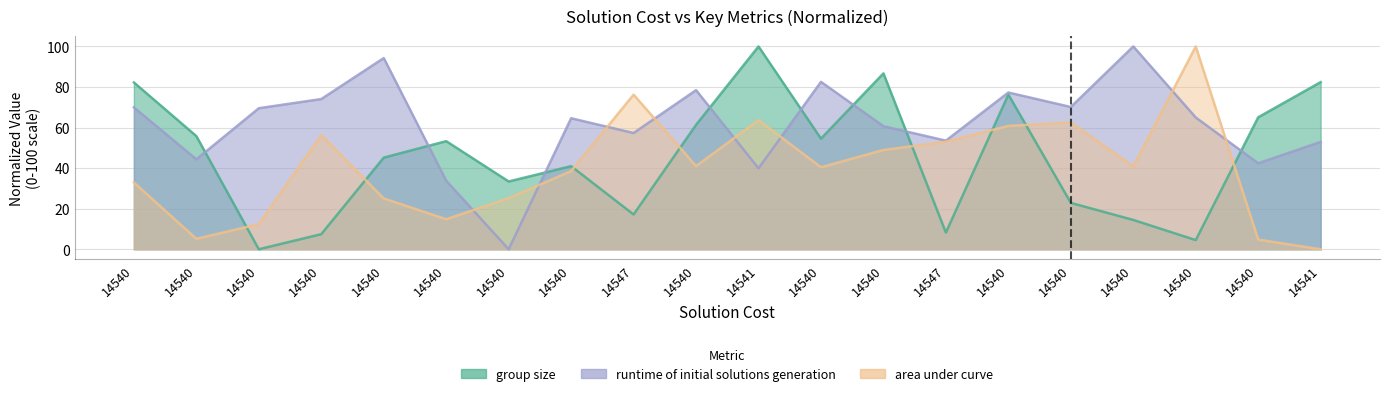

What is the sum of all area under curve values?

802.7